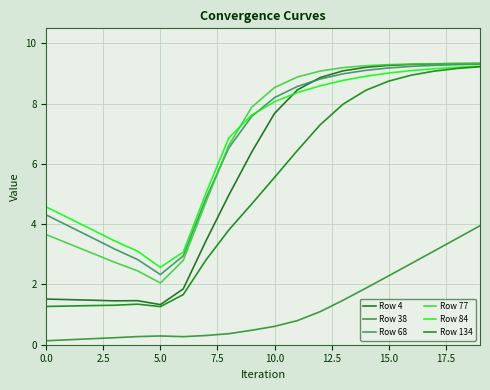

Does the chart have visible grid lines?

Yes